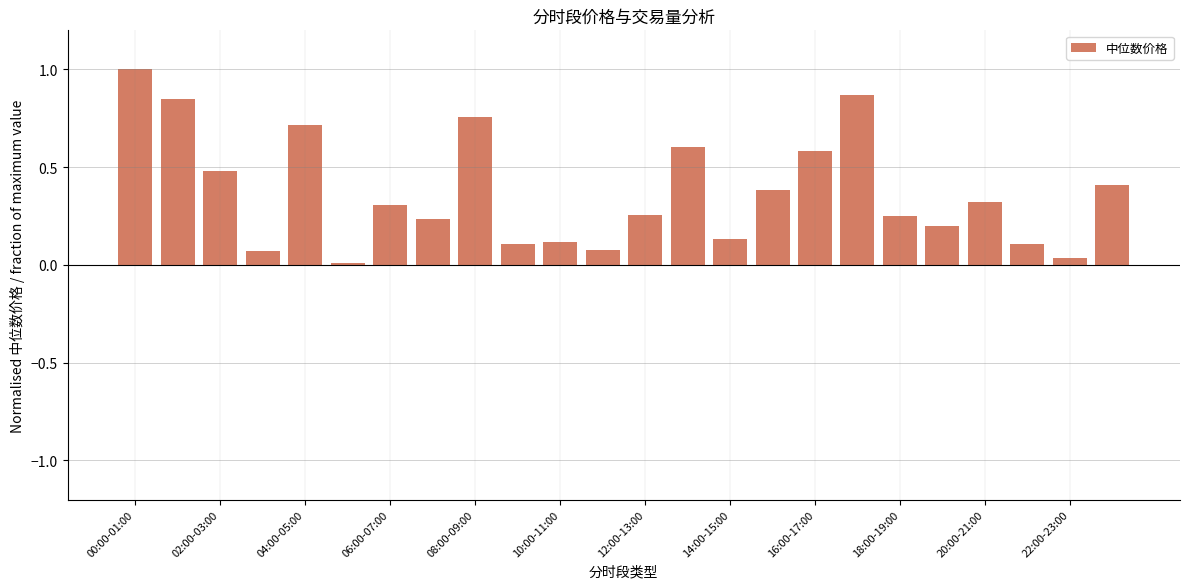

What is the value of the 5th bar from the left?

0.7